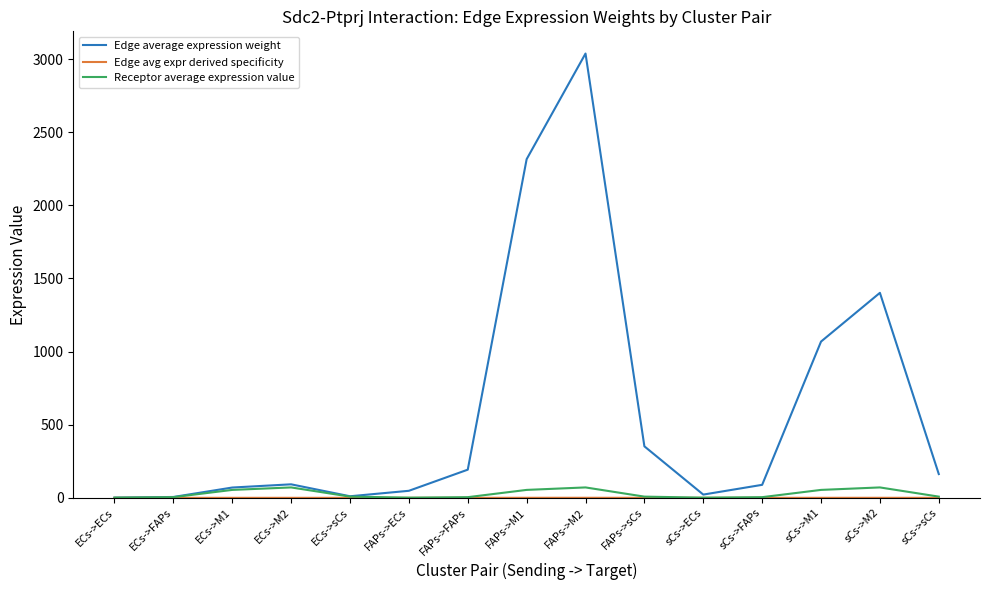

What is the total value across all series at FAPs->ECs?

49.2